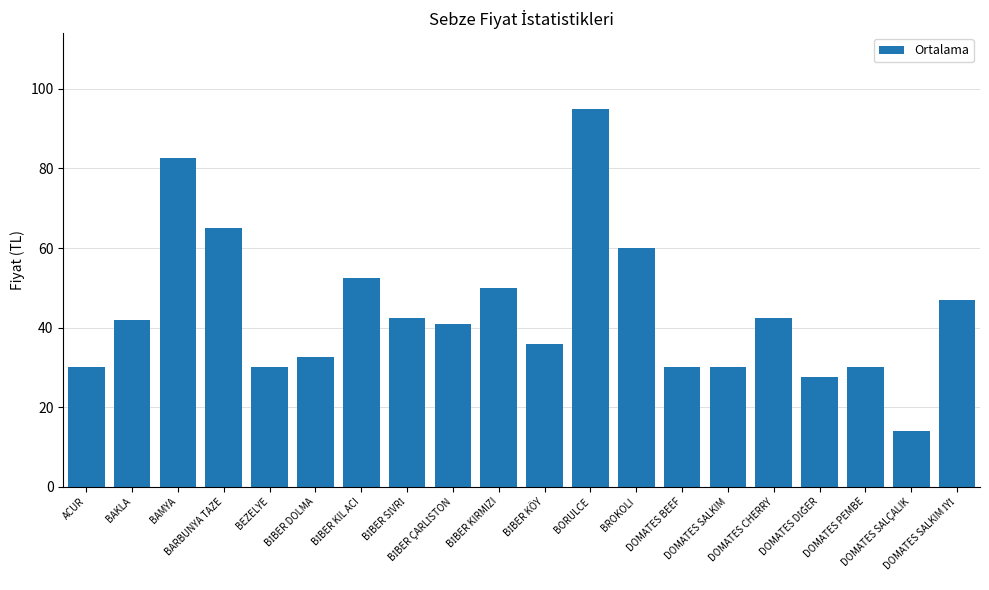

What is the value of the 15th bar from the left?

30.0